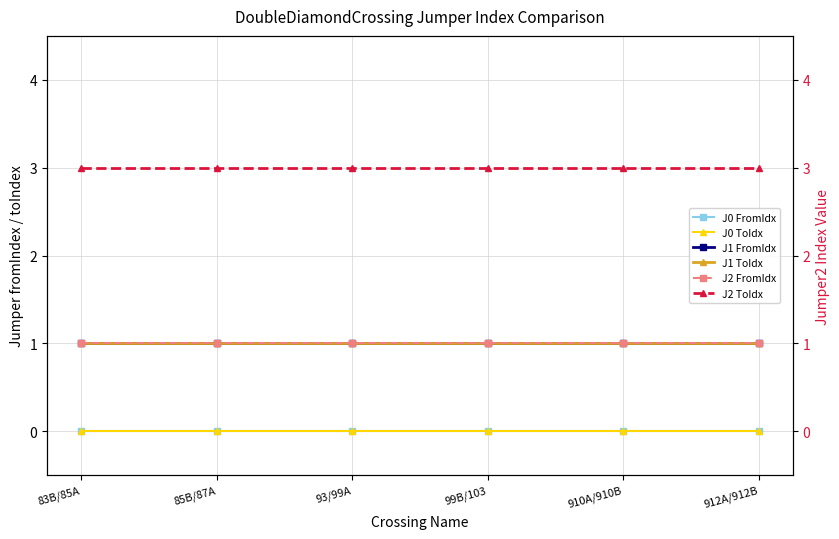

Is it true that J0 ToIdx equals 0 at 910A/910B?

True